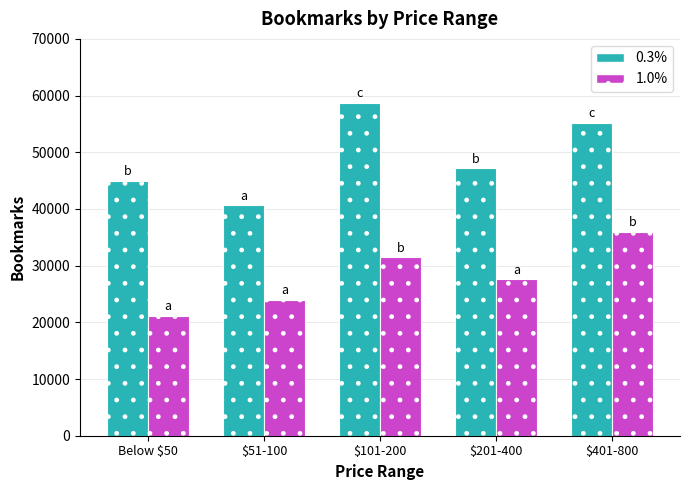

What is the difference between the maximum and minimum values in the 1.0% series?

14817